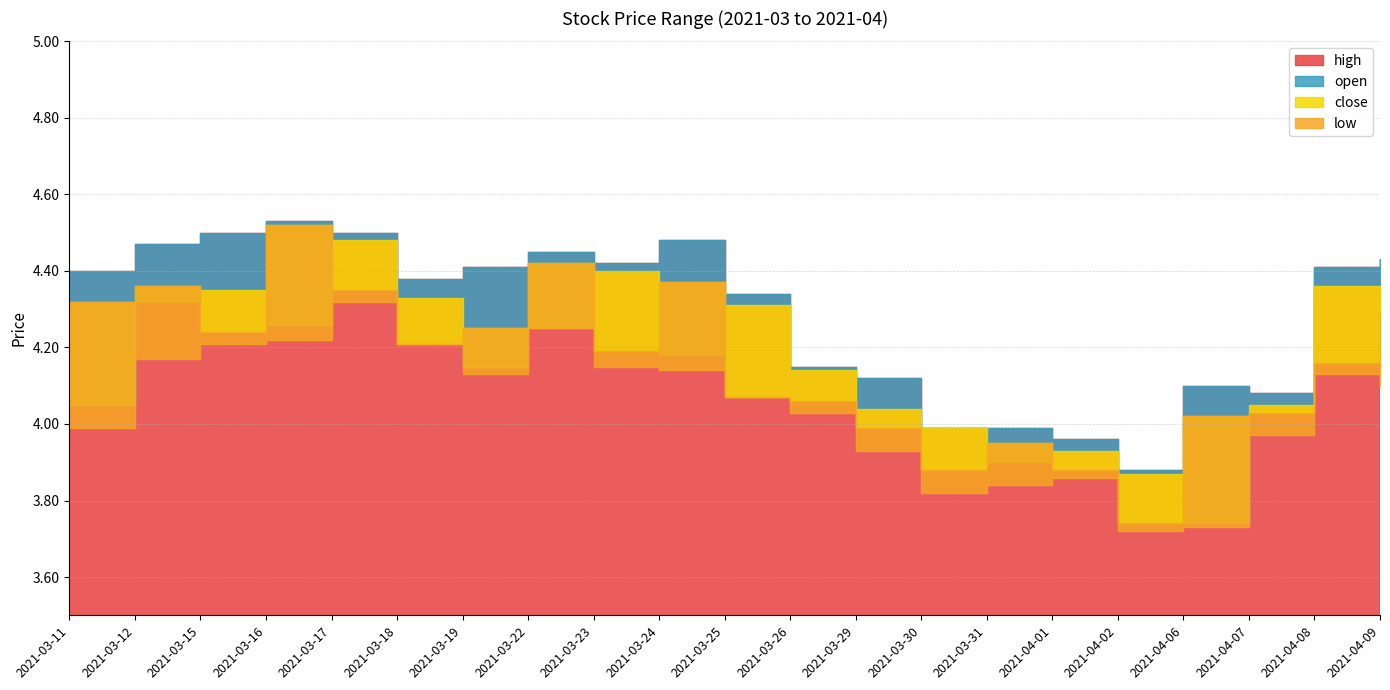

True or false: low has a value of 4.2 at 2021-03-15.

True